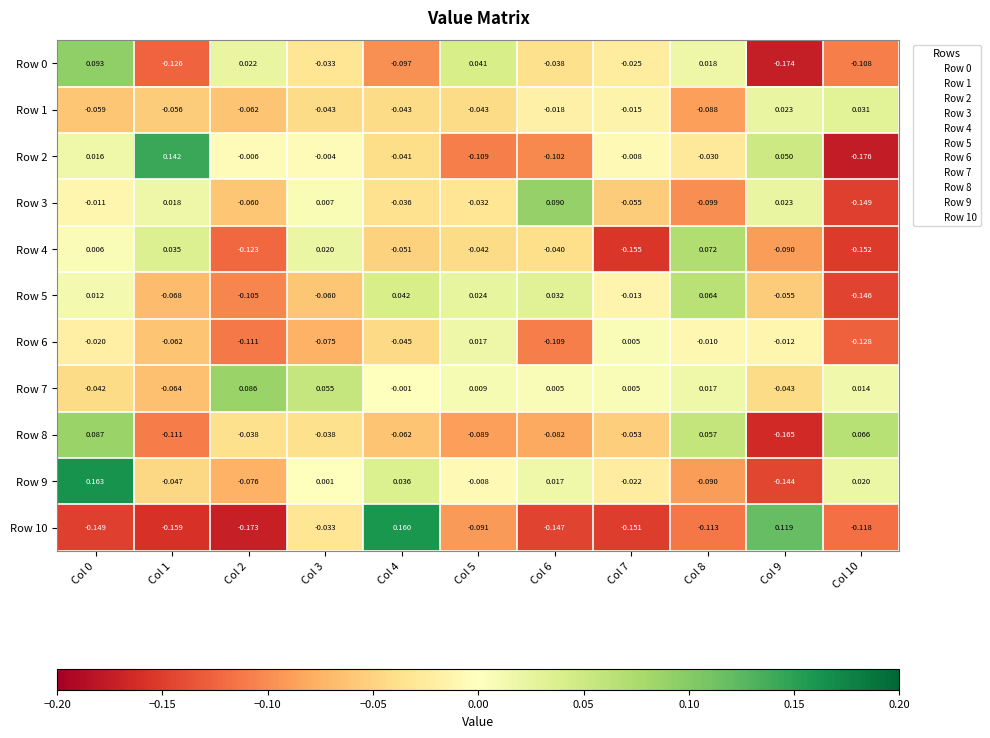

Is the value of Row 0 at Col 5 greater than the value of Row 6 at Col 6?

Yes